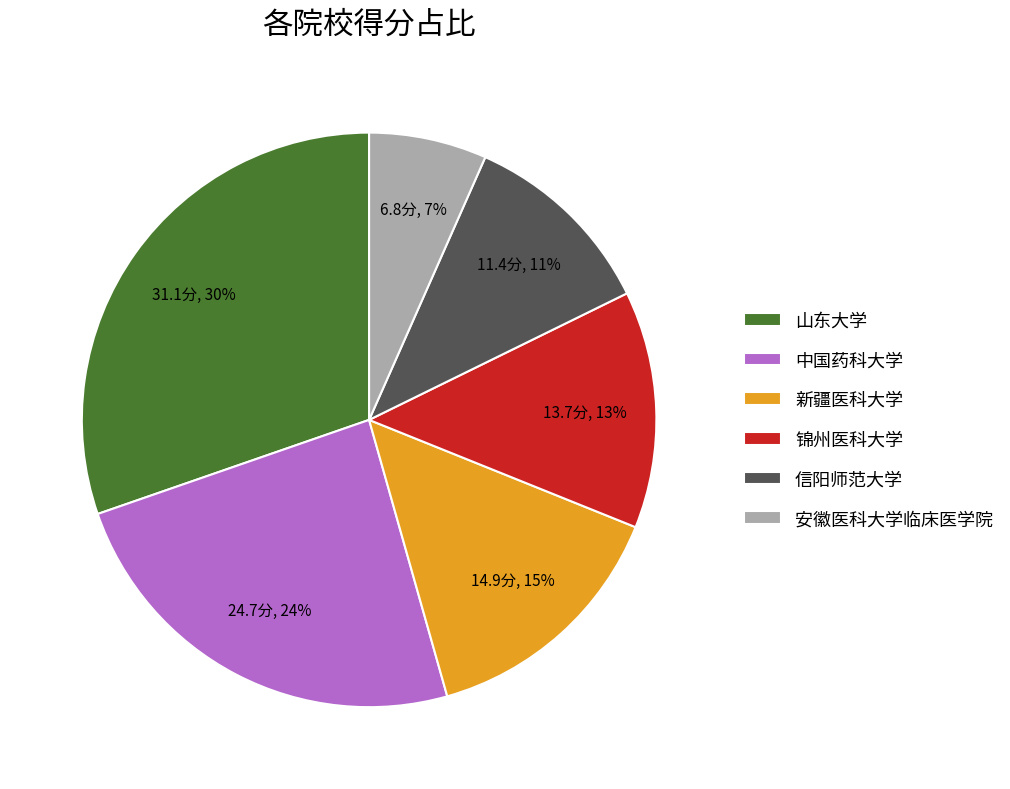

The 锦州医科大学 slice represents 13% of the pie. True or false?

True